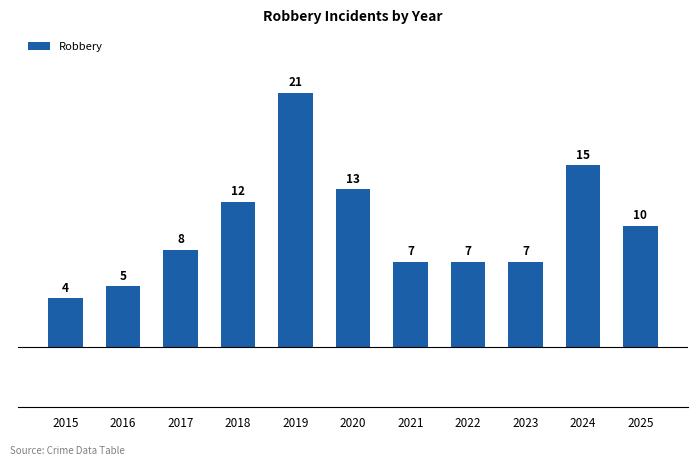

Between 2016 and 2023, which is larger?

2023